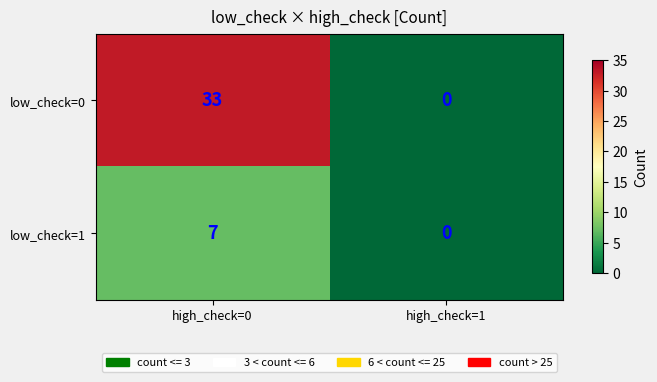

Reading right to left, extract all data points from this chart.

low_check=0: high_check=1=0	high_check=0=33
low_check=1: high_check=1=0	high_check=0=7